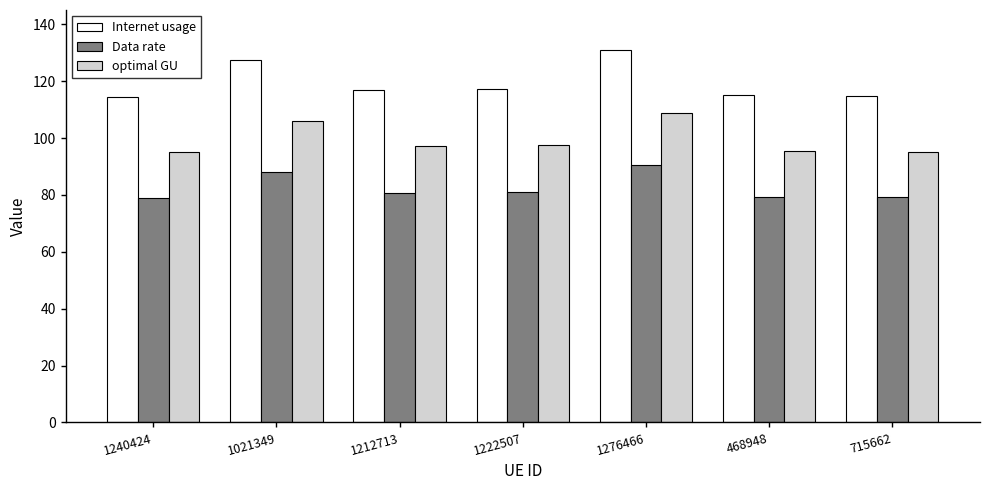

Read the Internet usage value at 1222507.

117.3